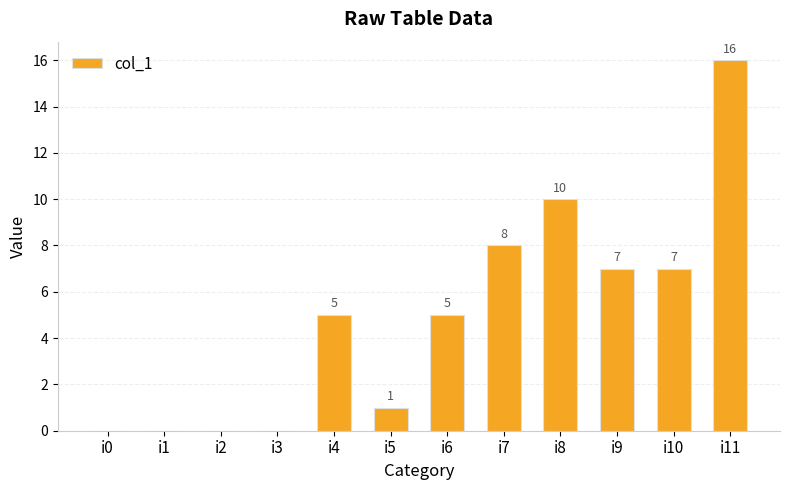

Where is the data nearest to the value 8?

i7